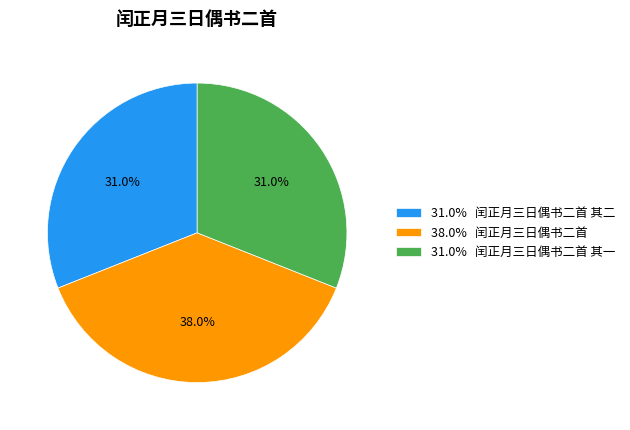

Which category has the biggest portion of the pie?

38.0% 闰正月三日偶书二首